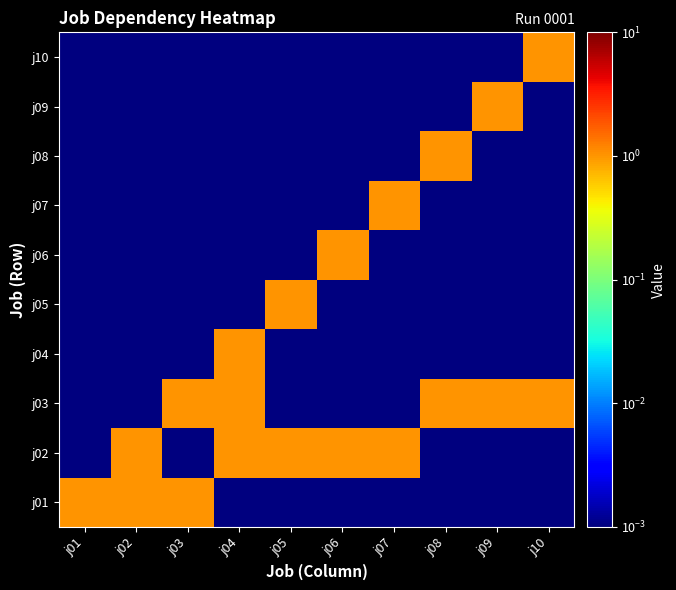

At which category does the chart reach its minimum across all series?

j04